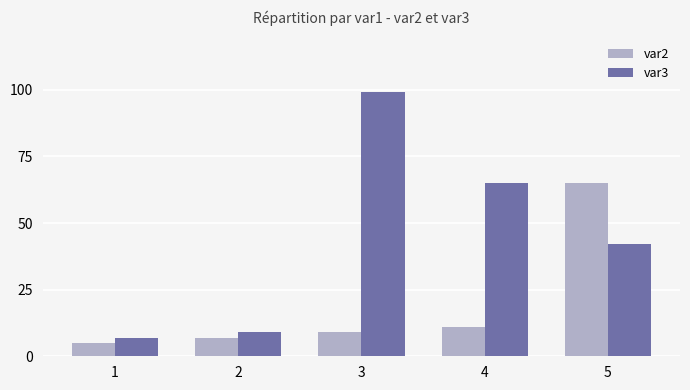

What is the minimum value for var2?

5